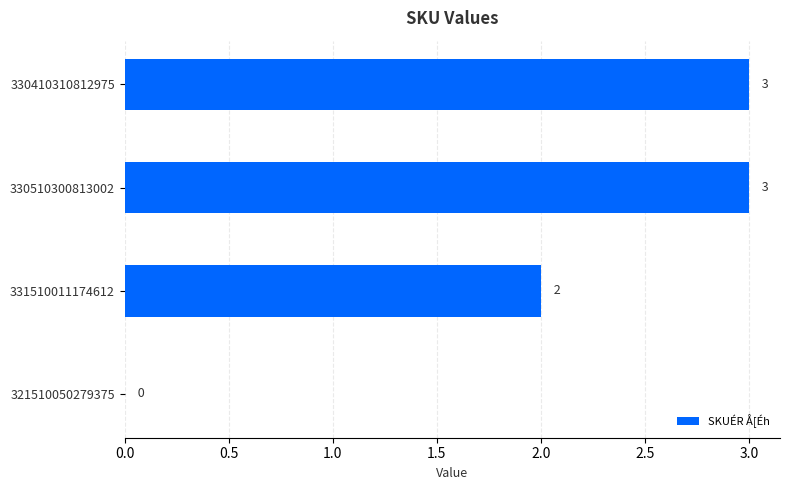

Approximately how many times larger is the value at 330410310812975 compared to 331510011174612?

1.5